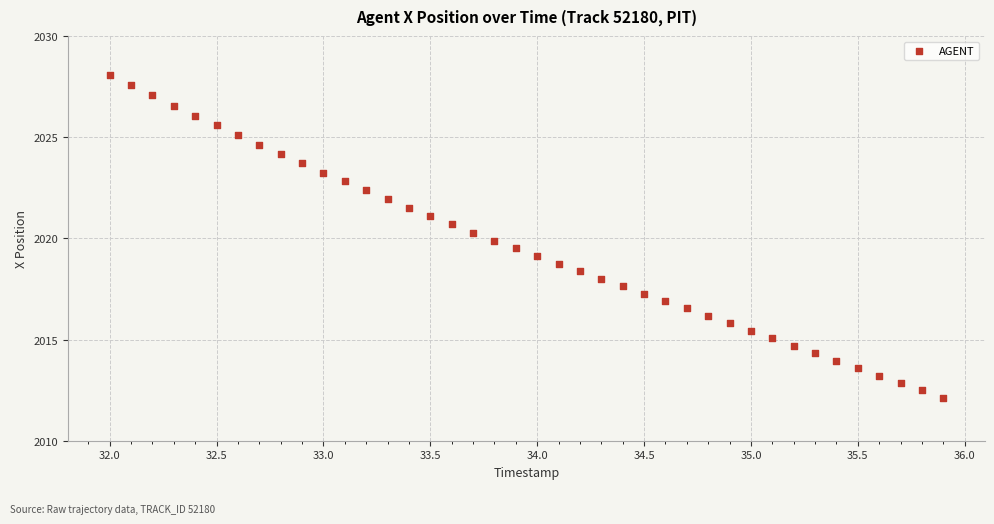

What is the range of X values (max minus min)?

3.9